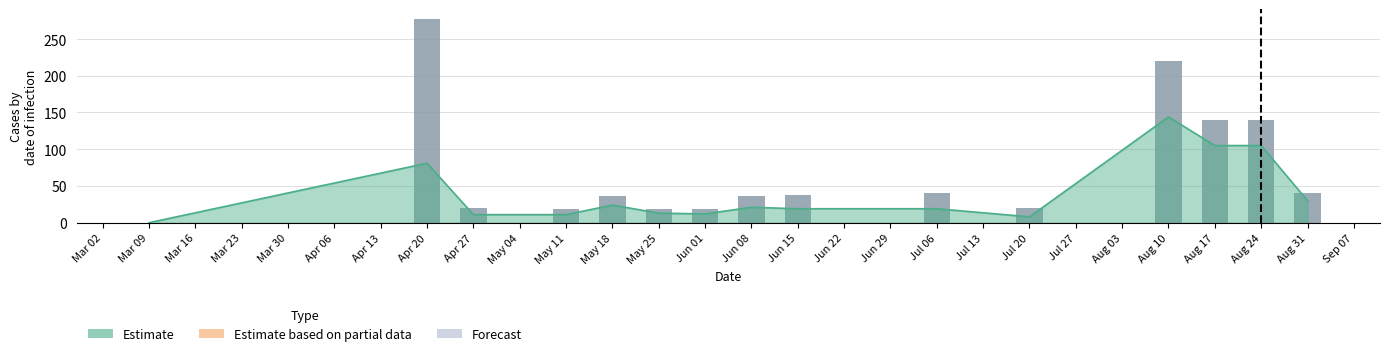

What position from the left is May 18?

5